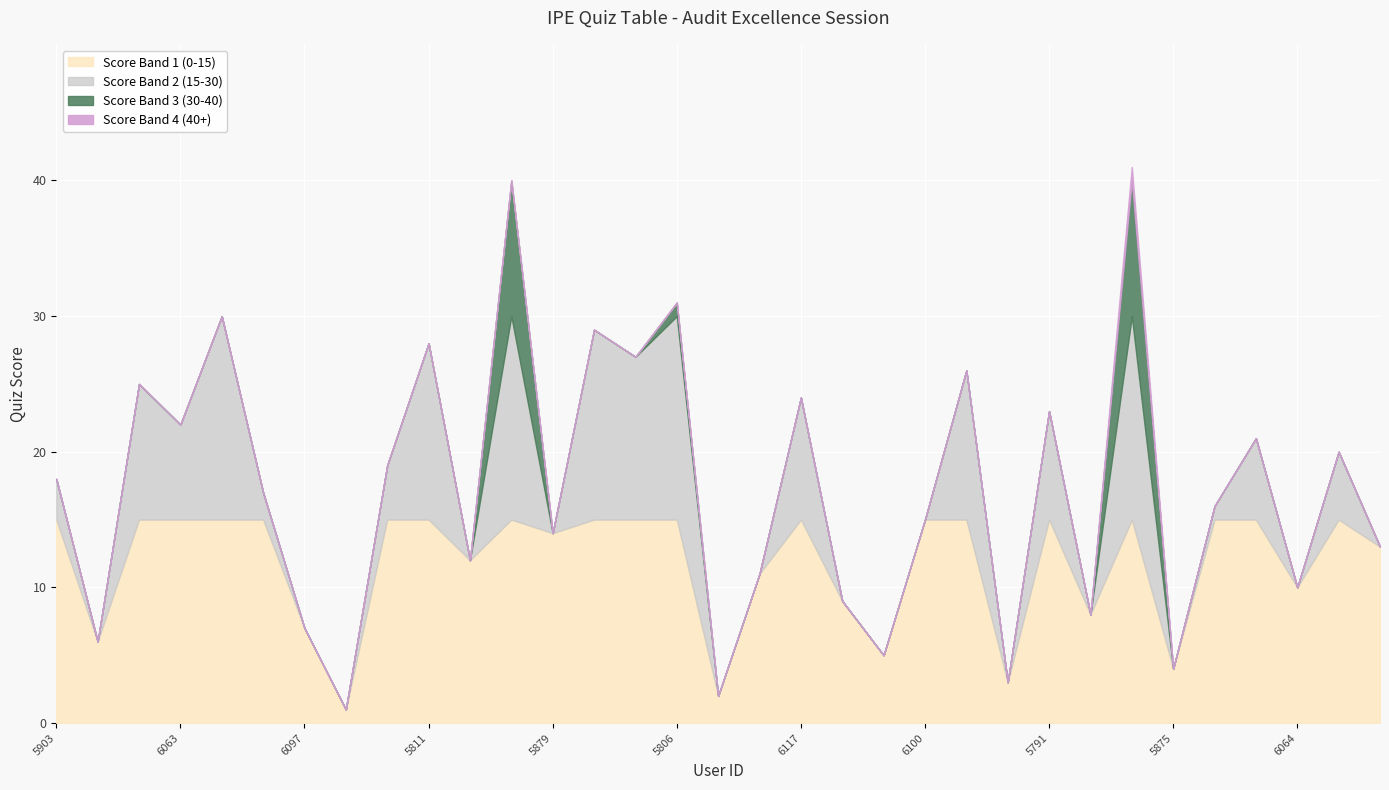

How many interior local peaks (higher than both neighbors) does the data have?

12